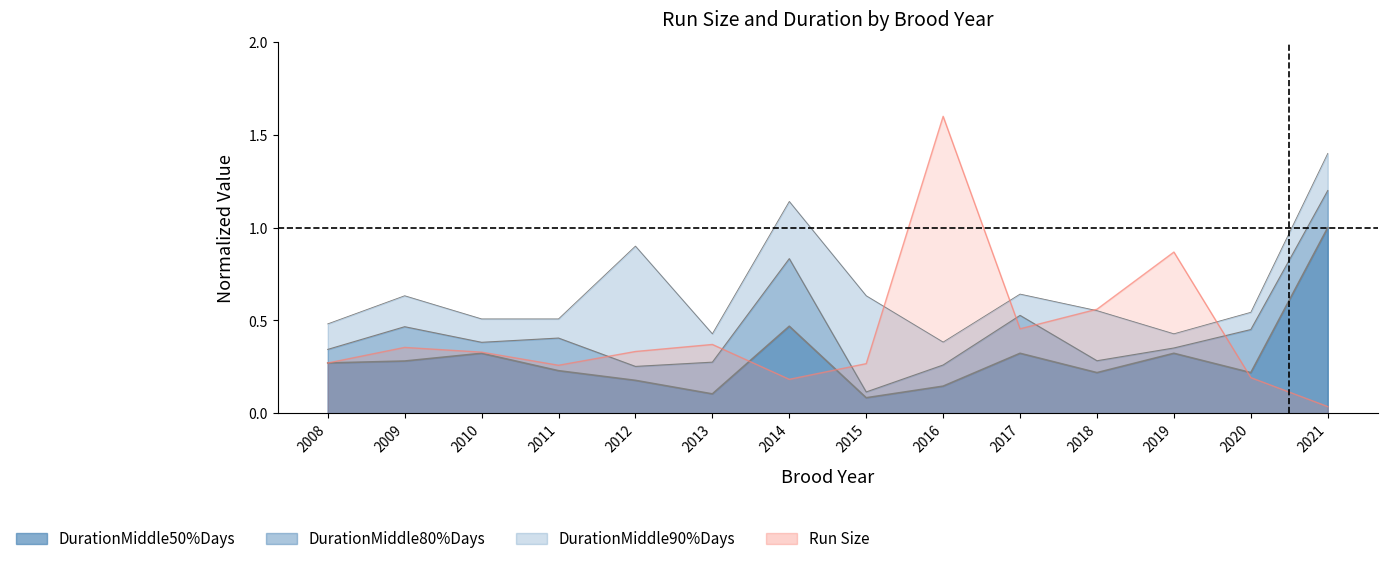

What is the value of the DurationMiddle80%Days point at the 1st from the left?

0.3